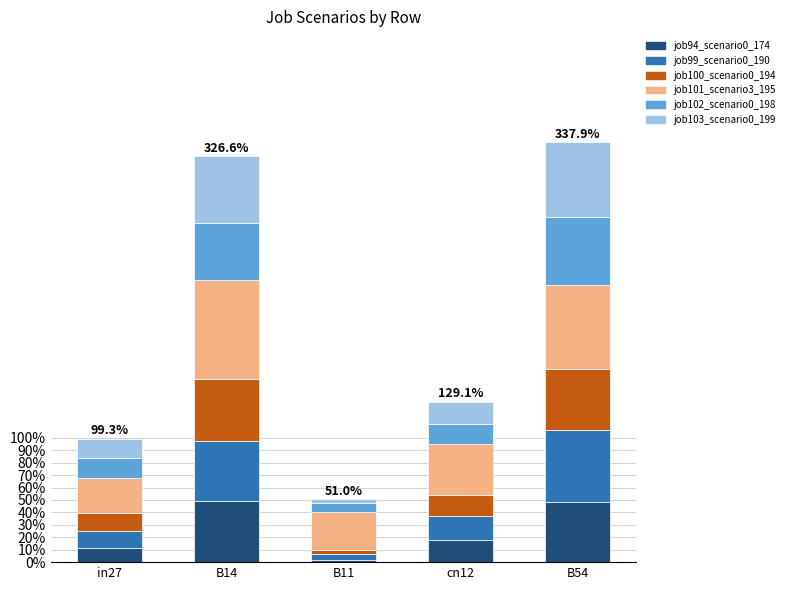

Does the chart contain any negative values?

No